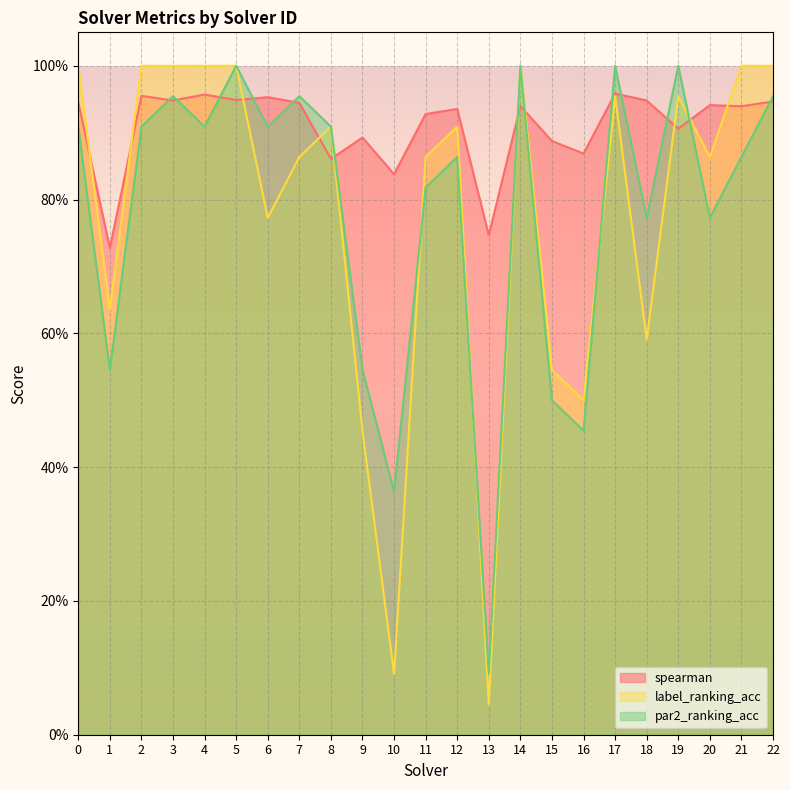

At which label is label_ranking_acc closest to 0?

13